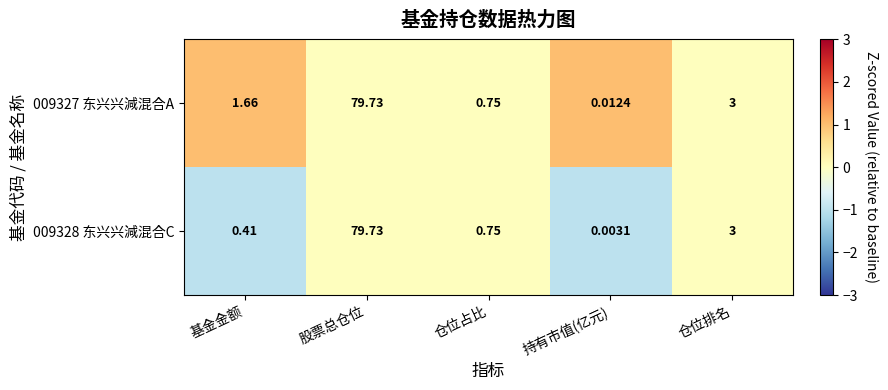

At which label is 009327 东兴兴減混合A closest to 39?

仓位排名